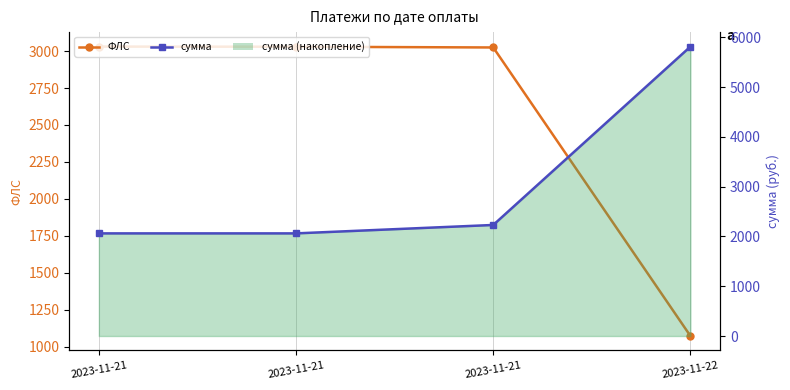

The ФЛС series shows 1250.7 at 2023-11-21. True or false?

False